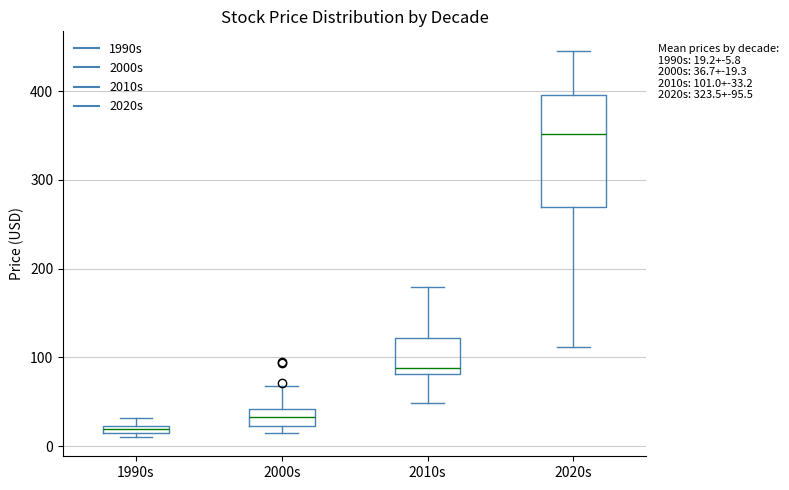

Which box is the tallest, from its lower edge to its upper edge?

2020s